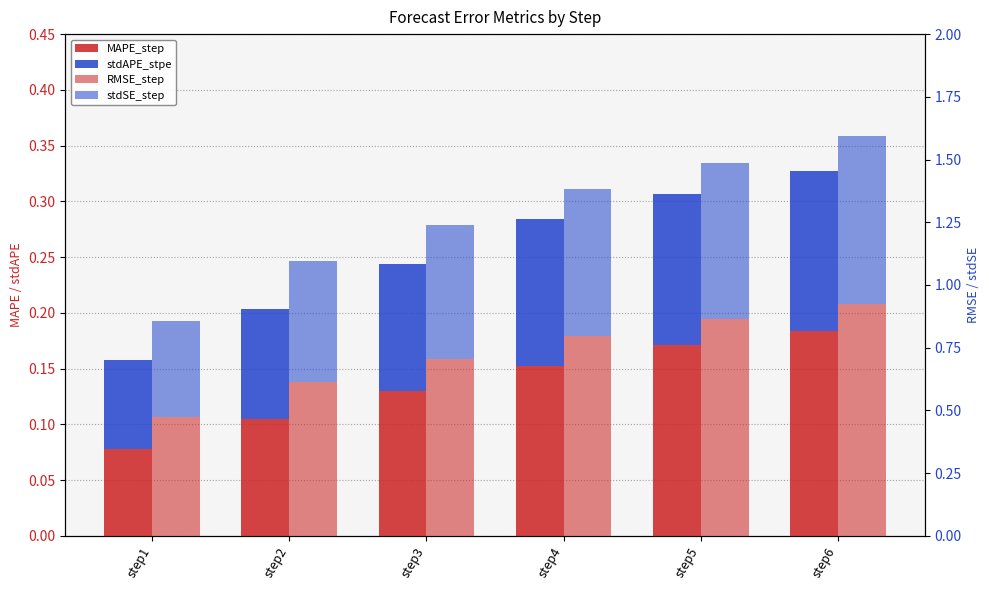

Is the value of RMSE_step at step6 greater than the value of stdAPE_stpe at step2?

Yes